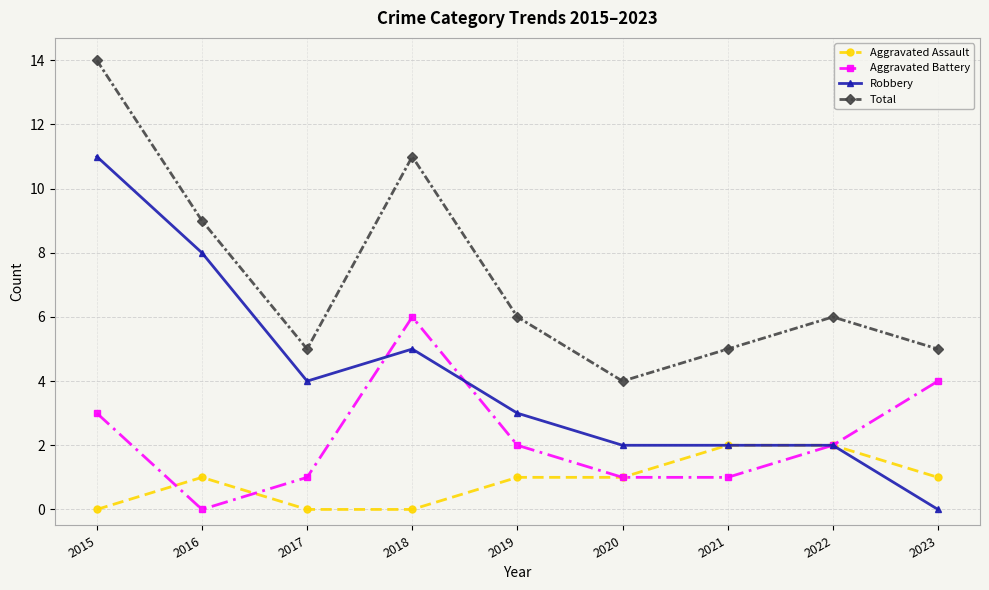

True or false: Total and Robbery cross at least once.

False